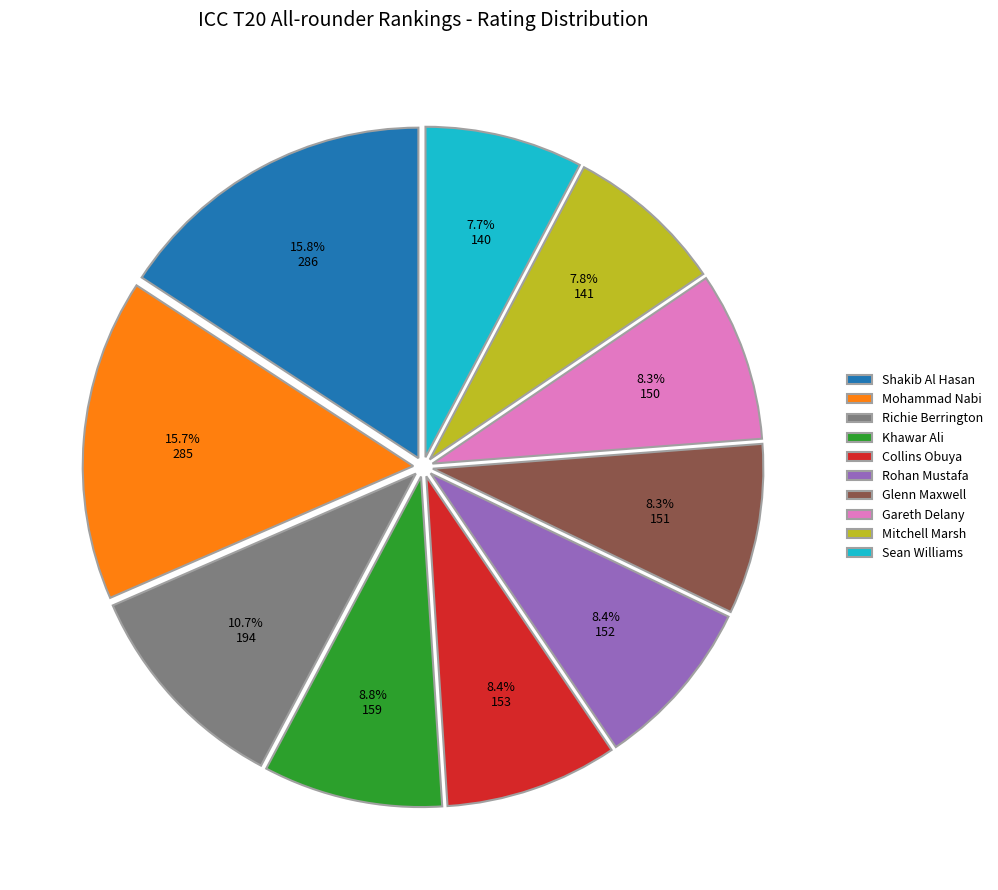

Does any single category account for the majority?

No